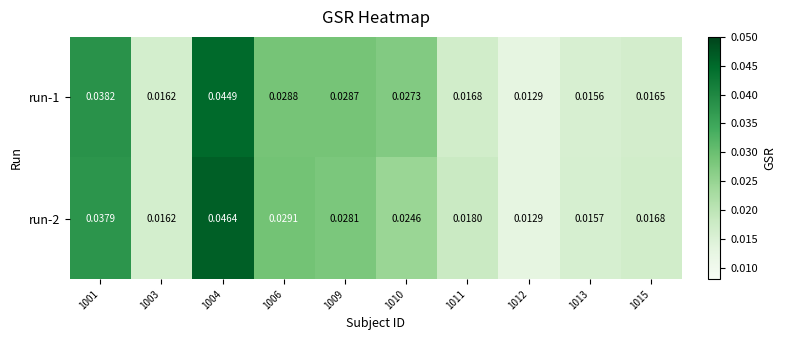

Which series changed the most between 1001 and 1013?

run-1